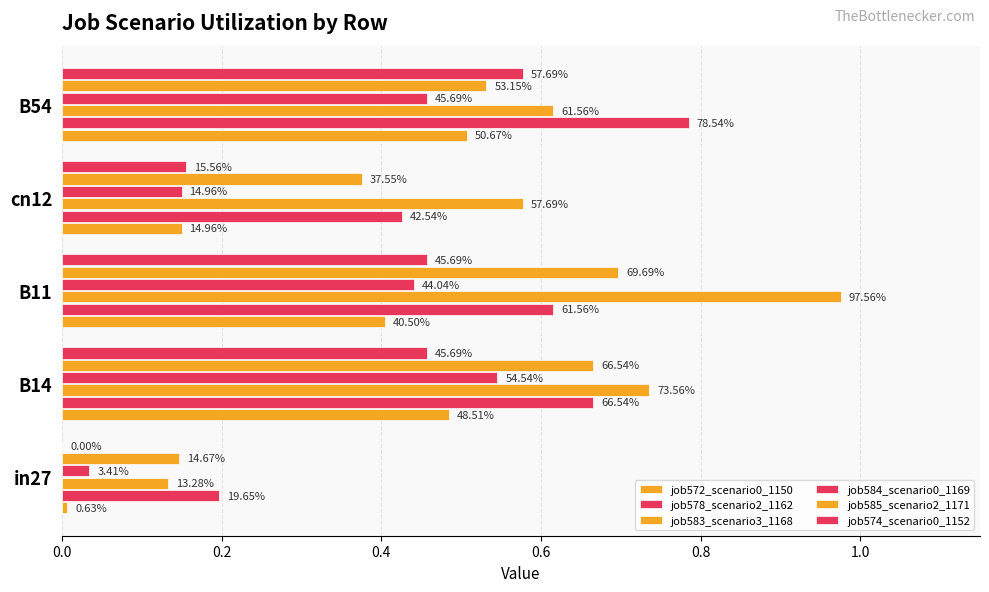

Which series has the widest spread of values?

job583_scenario3_1168